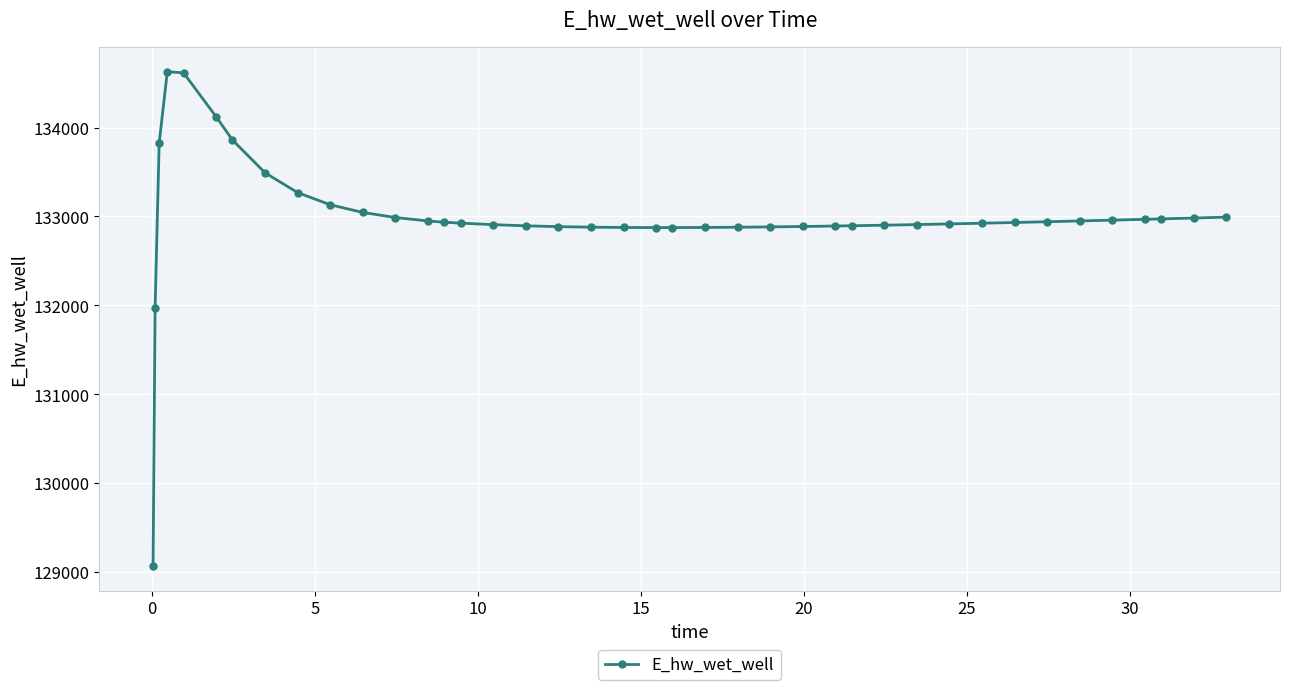

What is the average value?

132991.9